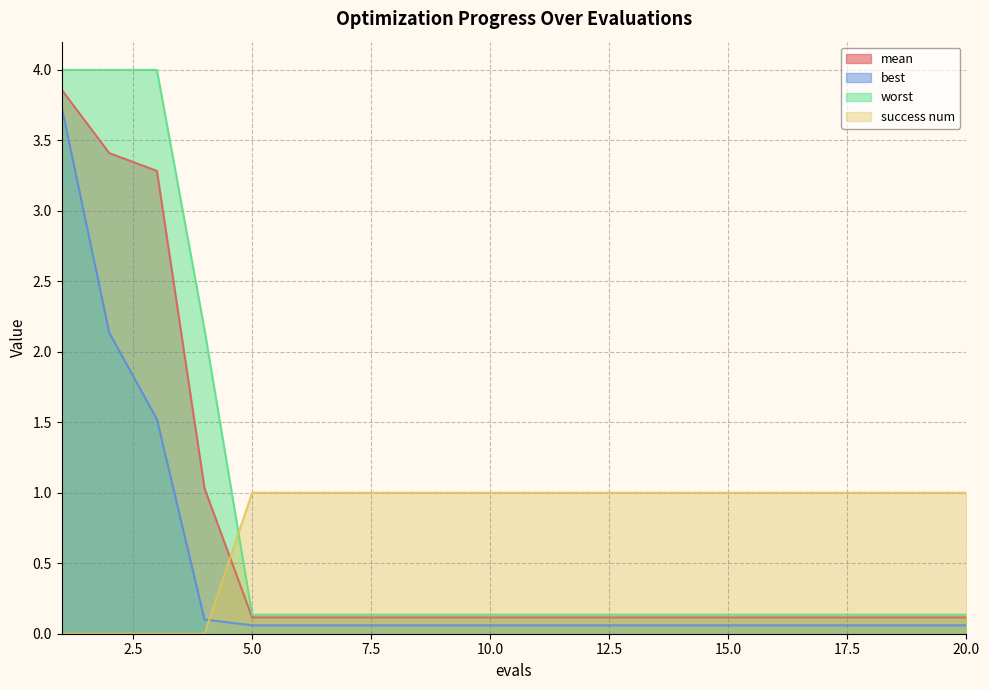

True or false: worst and mean intersect in this chart.

False